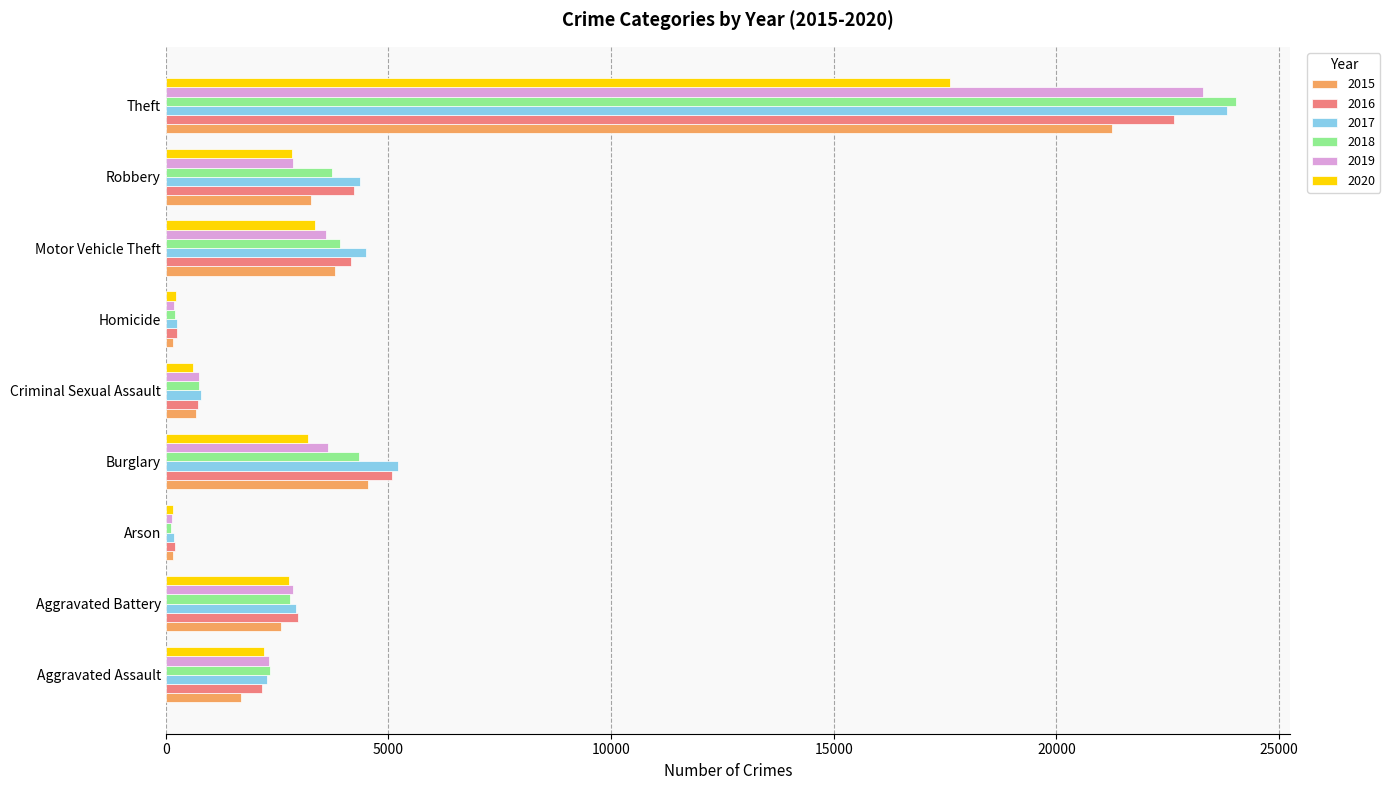

What is the total value across all series at Criminal Sexual Assault?

4309